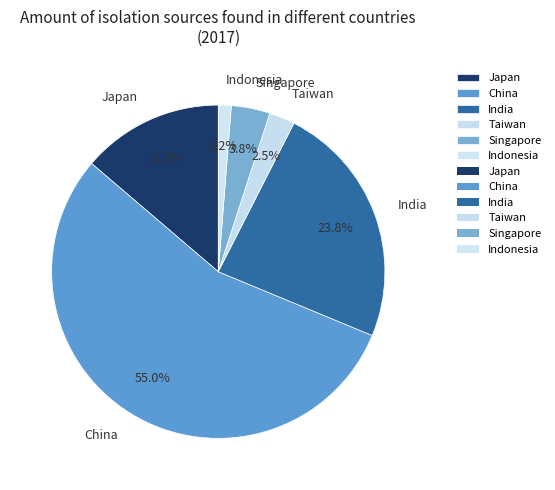

How many segments does this pie chart have?

6